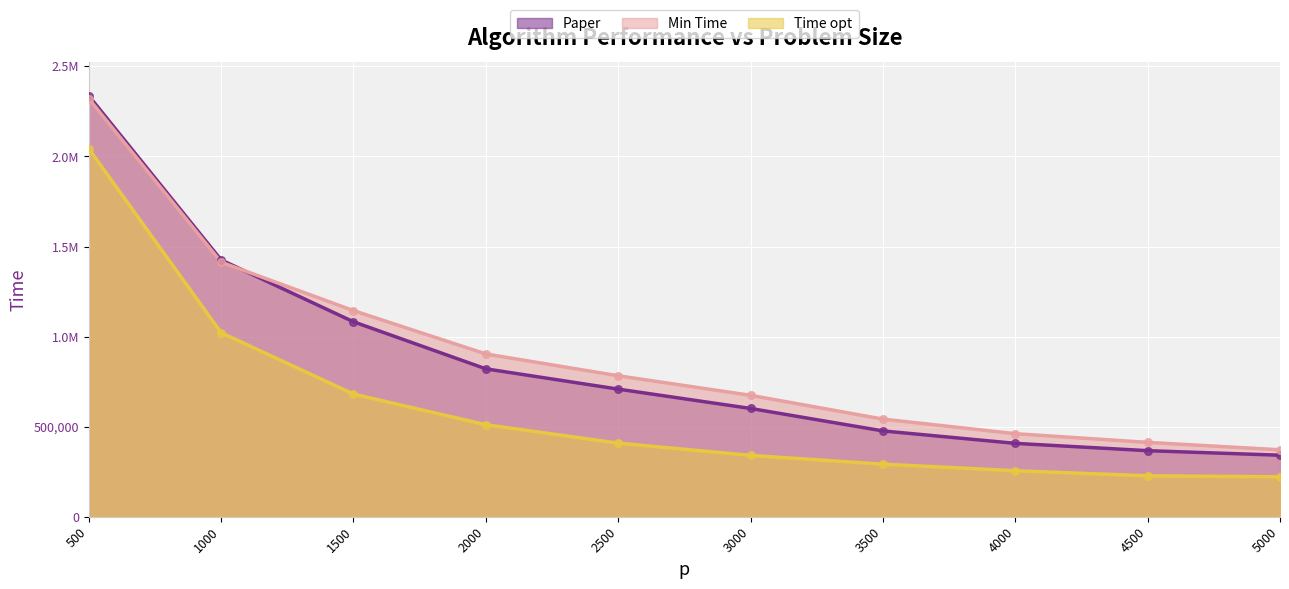

At how many categories does at least one series exceed 1871078?

1